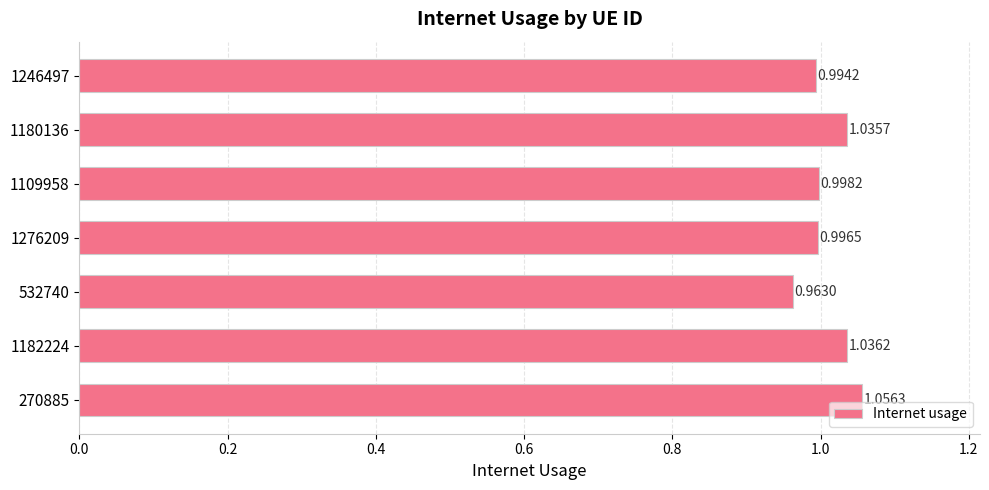

Between 270885 and 1276209, which is larger?

270885